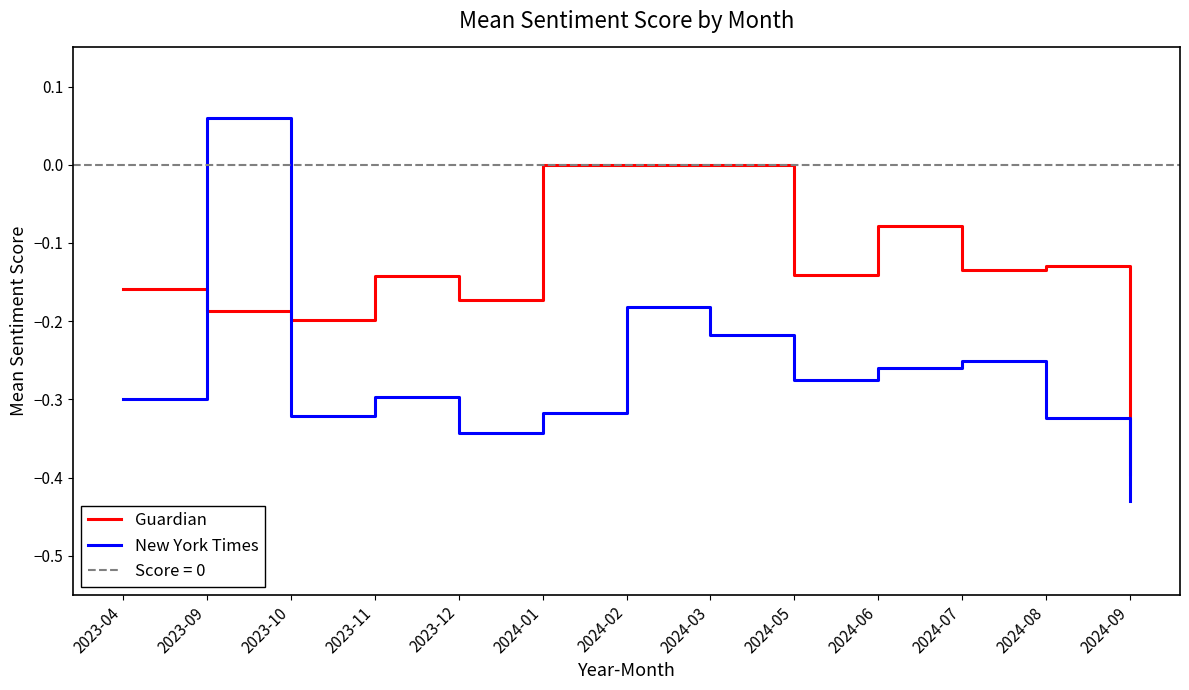

What is the spread (max minus min) of values at 2024-06?

0.2